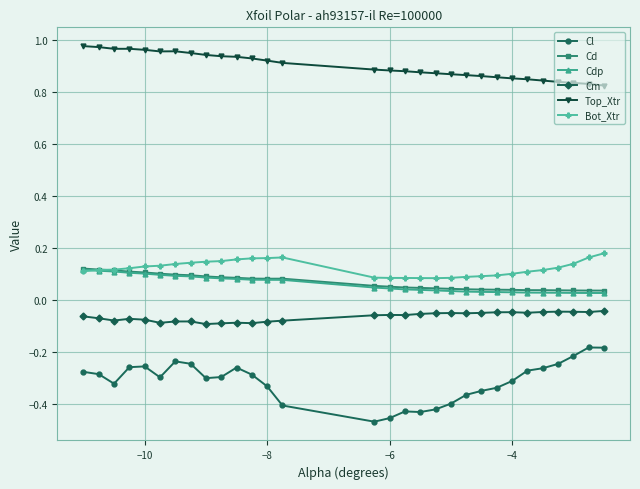

How many Bot_Xtr values are between 0 and 1?

30